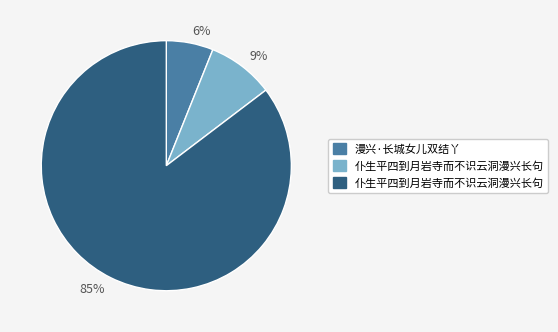

To the nearest percent, what is the average slice percentage?

33%